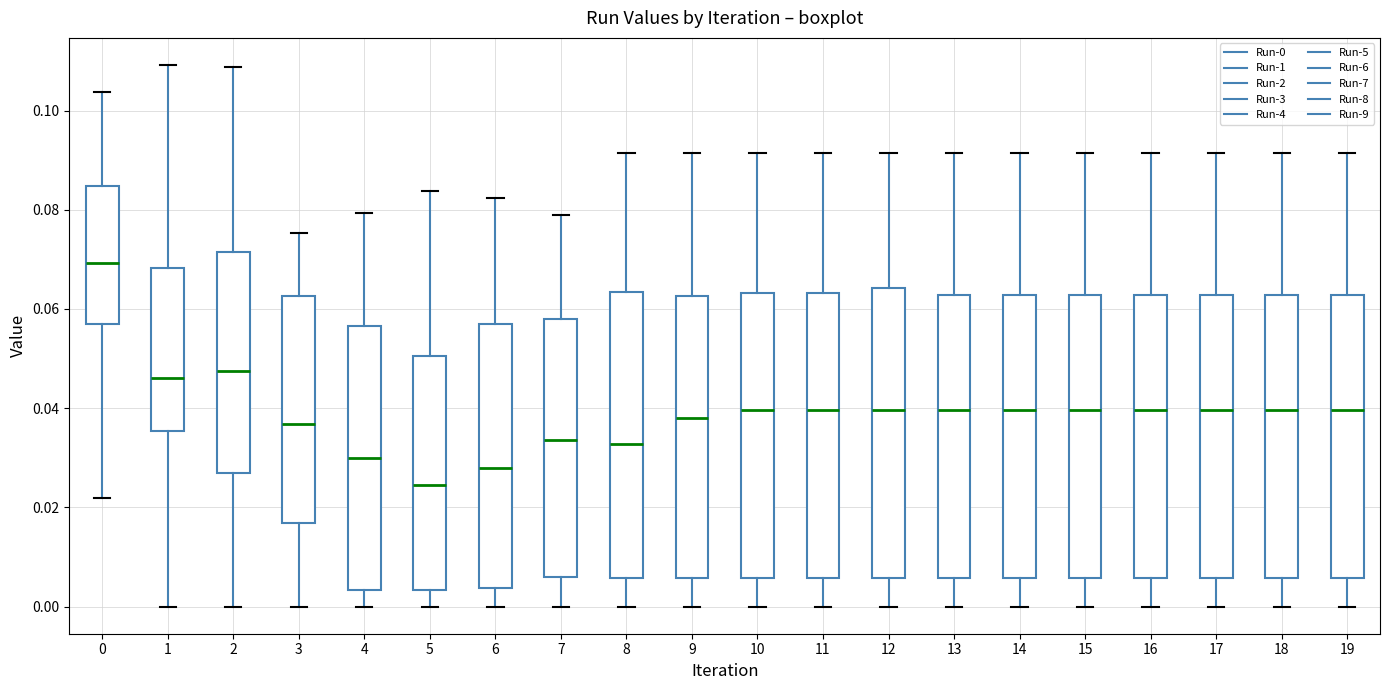

Reading left to right, transcribe this box plot: for each box, give where its median line is, the range the box spans, and where its two whiskers end, as read against the y-axis. The values are not printed on the chart, so give them approximately, as read against the axis.

0: median 0.070, box 0.056 to 0.084, whiskers 0.022 to 0.104
1: median 0.046, box 0.036 to 0.068, whiskers 0.000 to 0.110
2: median 0.048, box 0.026 to 0.072, whiskers 0.000 to 0.108
3: median 0.036, box 0.016 to 0.062, whiskers 0.000 to 0.076
4: median 0.030, box 0.004 to 0.056, whiskers 0.000 to 0.080
5: median 0.024, box 0.004 to 0.050, whiskers 0.000 to 0.084
6: median 0.028, box 0.004 to 0.058, whiskers 0.000 to 0.082
7: median 0.034, box 0.006 to 0.058, whiskers 0.000 to 0.078
8: median 0.032, box 0.006 to 0.064, whiskers 0.000 to 0.092
9: median 0.038, box 0.006 to 0.062, whiskers 0.000 to 0.092
10: median 0.040, box 0.006 to 0.064, whiskers 0.000 to 0.092
11: median 0.040, box 0.006 to 0.064, whiskers 0.000 to 0.092
12: median 0.040, box 0.006 to 0.064, whiskers 0.000 to 0.092
13: median 0.040, box 0.006 to 0.062, whiskers 0.000 to 0.092
14: median 0.040, box 0.006 to 0.062, whiskers 0.000 to 0.092
15: median 0.040, box 0.006 to 0.062, whiskers 0.000 to 0.092
16: median 0.040, box 0.006 to 0.062, whiskers 0.000 to 0.092
17: median 0.040, box 0.006 to 0.062, whiskers 0.000 to 0.092
18: median 0.040, box 0.006 to 0.062, whiskers 0.000 to 0.092
19: median 0.040, box 0.006 to 0.062, whiskers 0.000 to 0.092